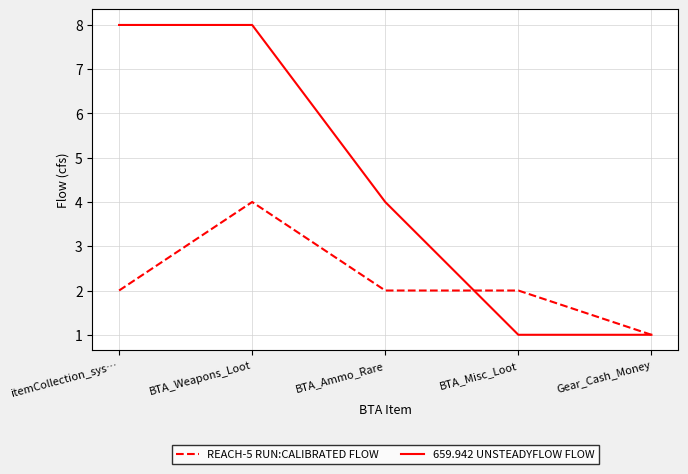

Which series changed the most between itemCollection_sys… and BTA_Weapons_Loot?

REACH-5 RUN:CALIBRATED FLOW